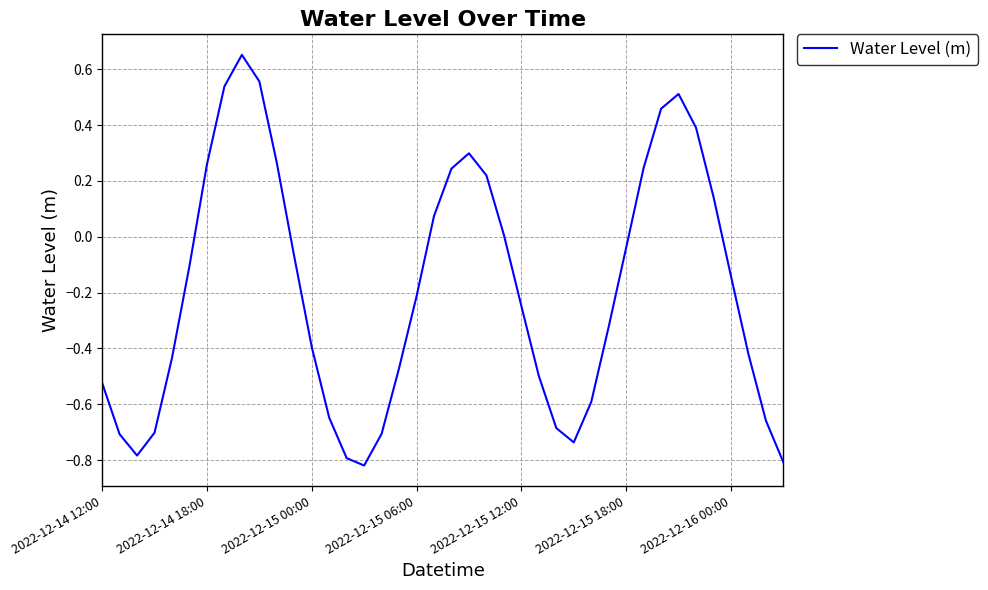

Is this an area chart (filled region under the line)?

No